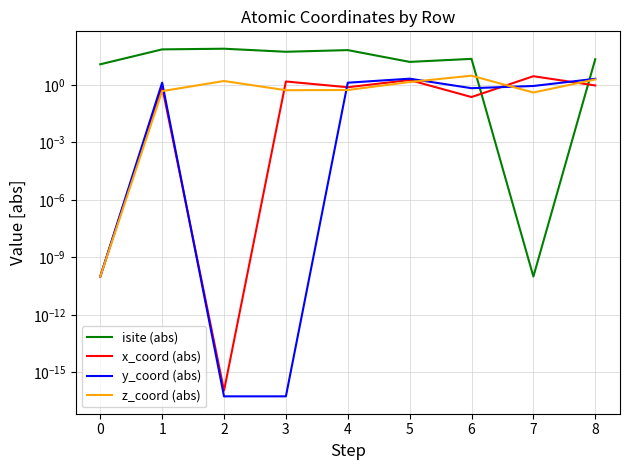

What is the value of the isite (abs) point at the 1st from the left?

12.0